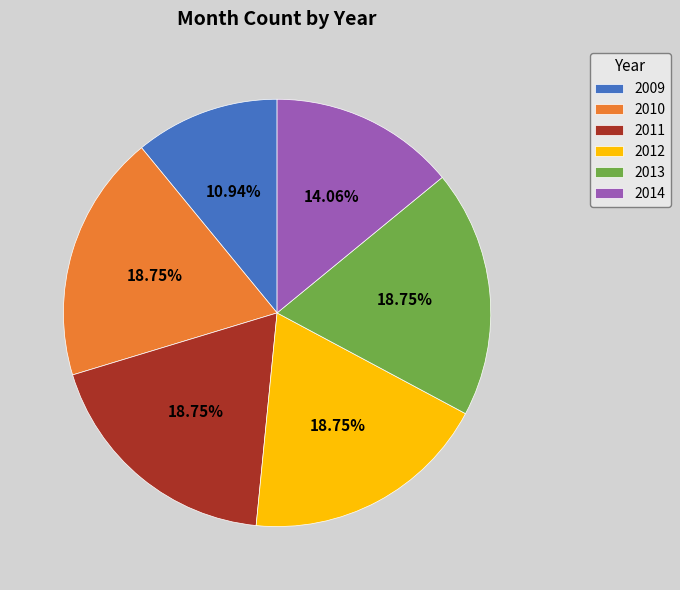

Between 2013 and 2014, which is larger?

2013